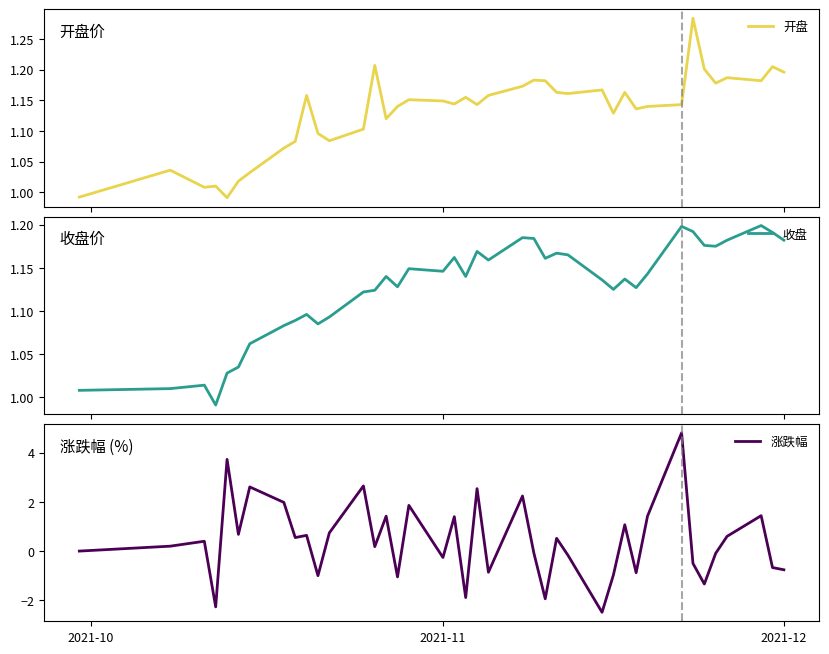

What is the maximum value for 涨跌幅?

4.8